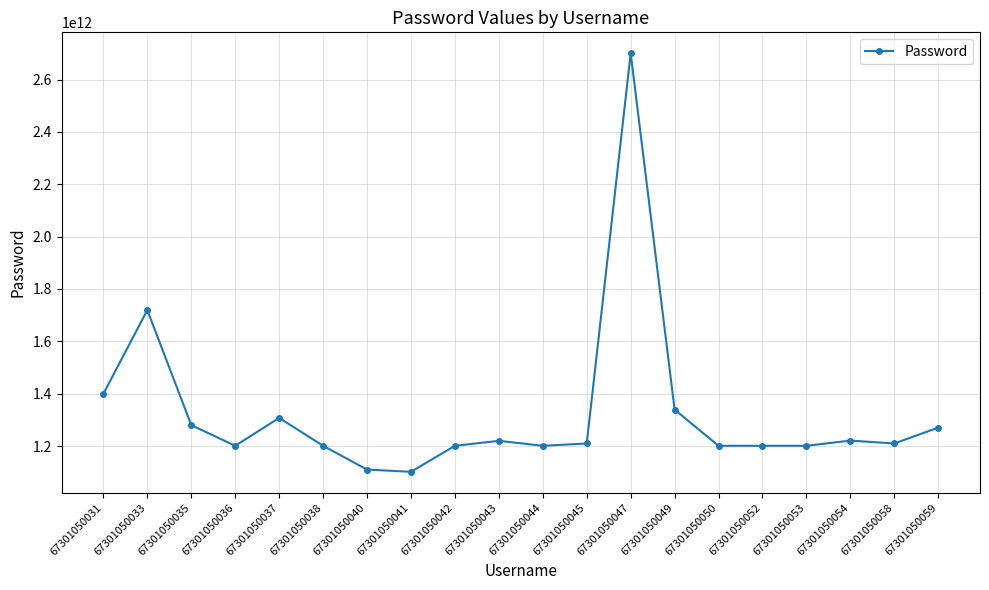

At which category does the chart reach its peak across all series?

67301050047